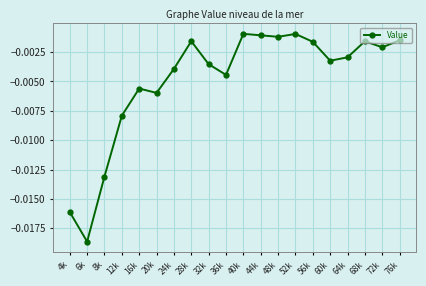

How many interior local peaks (higher than both neighbors) does the data have?

5